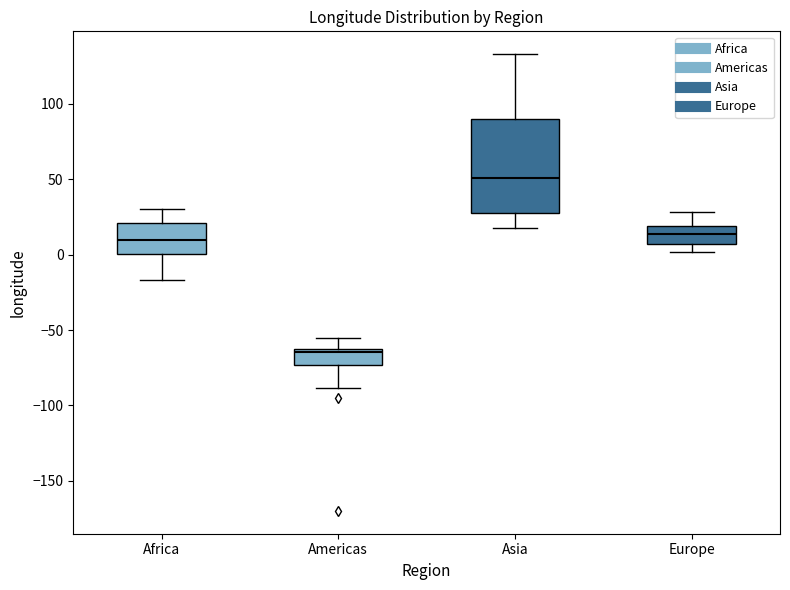

Reading left to right, transcribe this box plot: for each box, give where its median line is, the range the box spans, and where its two whiskers end, as read against the y-axis. The values are not printed on the chart, so give them approximately, as read against the axis.

Africa: median 10, box 0 to 20, whiskers -15 to 30
Americas: median -65, box -75 to -60, whiskers -90 to -55
Asia: median 50, box 30 to 90, whiskers 20 to 135
Europe: median 15, box 5 to 20, whiskers 0 to 30